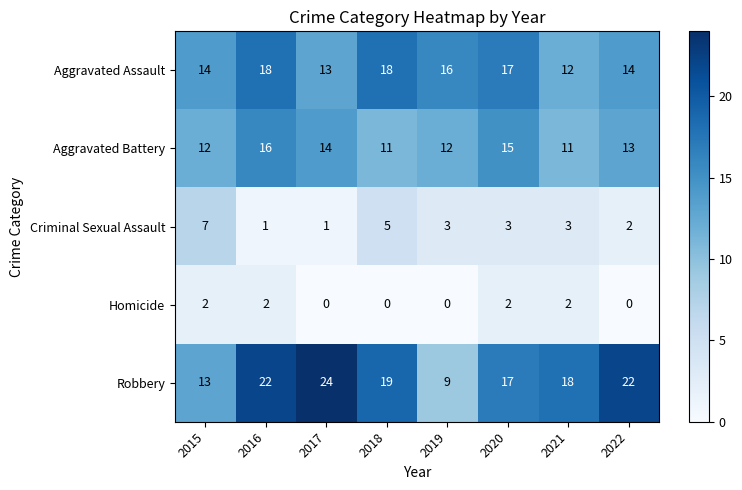

Where is Aggravated Battery nearest to the value 13?

2022